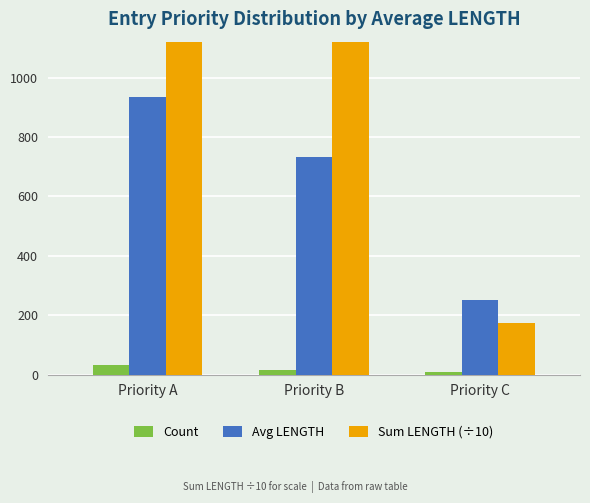

The value of Count at Priority A is 31.0. True or false?

True